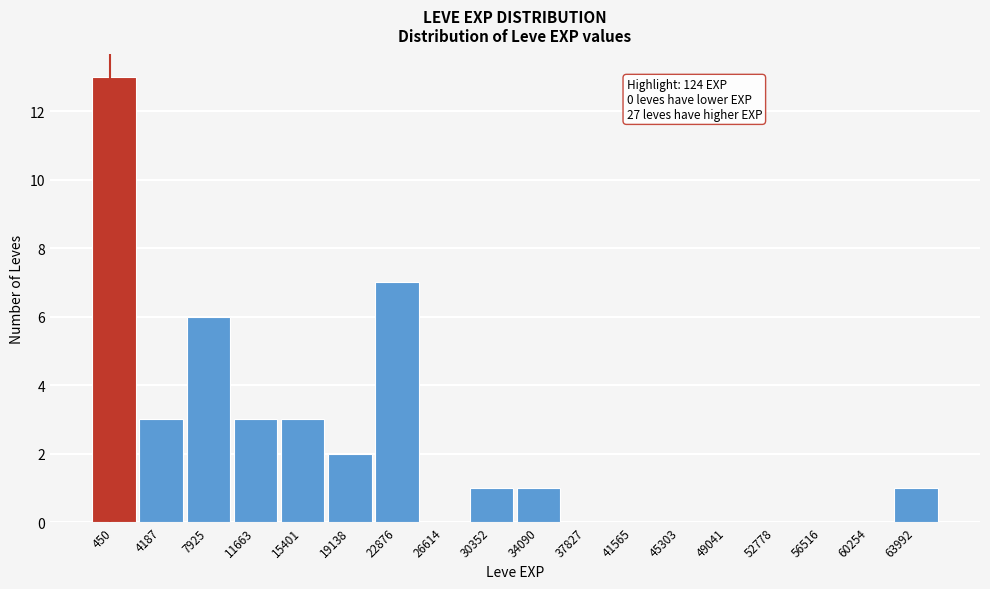

Reading left to right, transcribe all the data shown in this chart.

450=13	4187=3	7925=6	11663=3	15401=3	19138=2	22876=7	26614=0	30352=1	34090=1	37827=0	41565=0	45303=0	49041=0	52778=0	56516=0	60254=0	63992=1